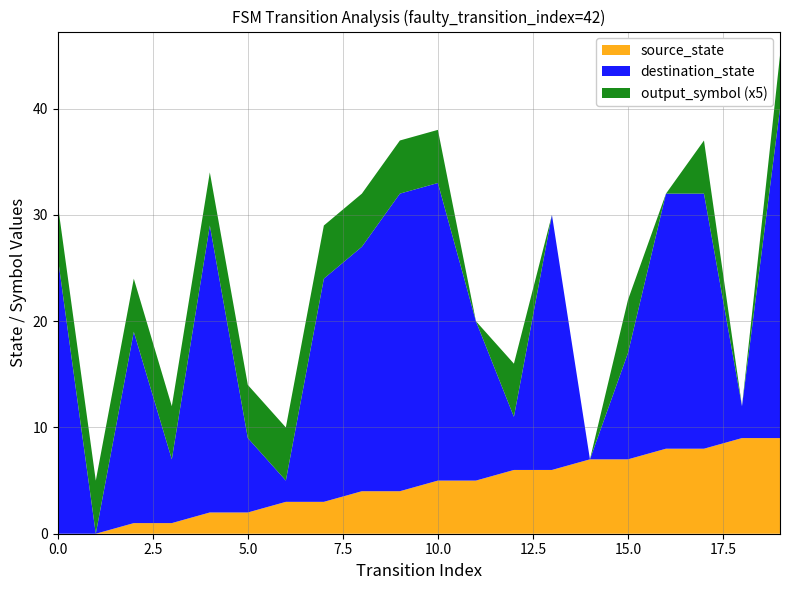

Reading left to right, extract all data points from this chart.

source_state: 0	0	1	1	2	2	3	3	4	4	5	5	6	6	7	7	8	8	9	9
destination_state: 26	0	18	6	27	7	2	21	23	28	28	15	5	24	0	10	24	24	3	31
output_symbol: 1	1	1	1	1	1	1	1	1	1	1	0	1	0	0	1	0	1	0	1
transition_index: 0	1	2	3	4	5	6	7	8	9	10	11	12	13	14	15	16	17	18	19